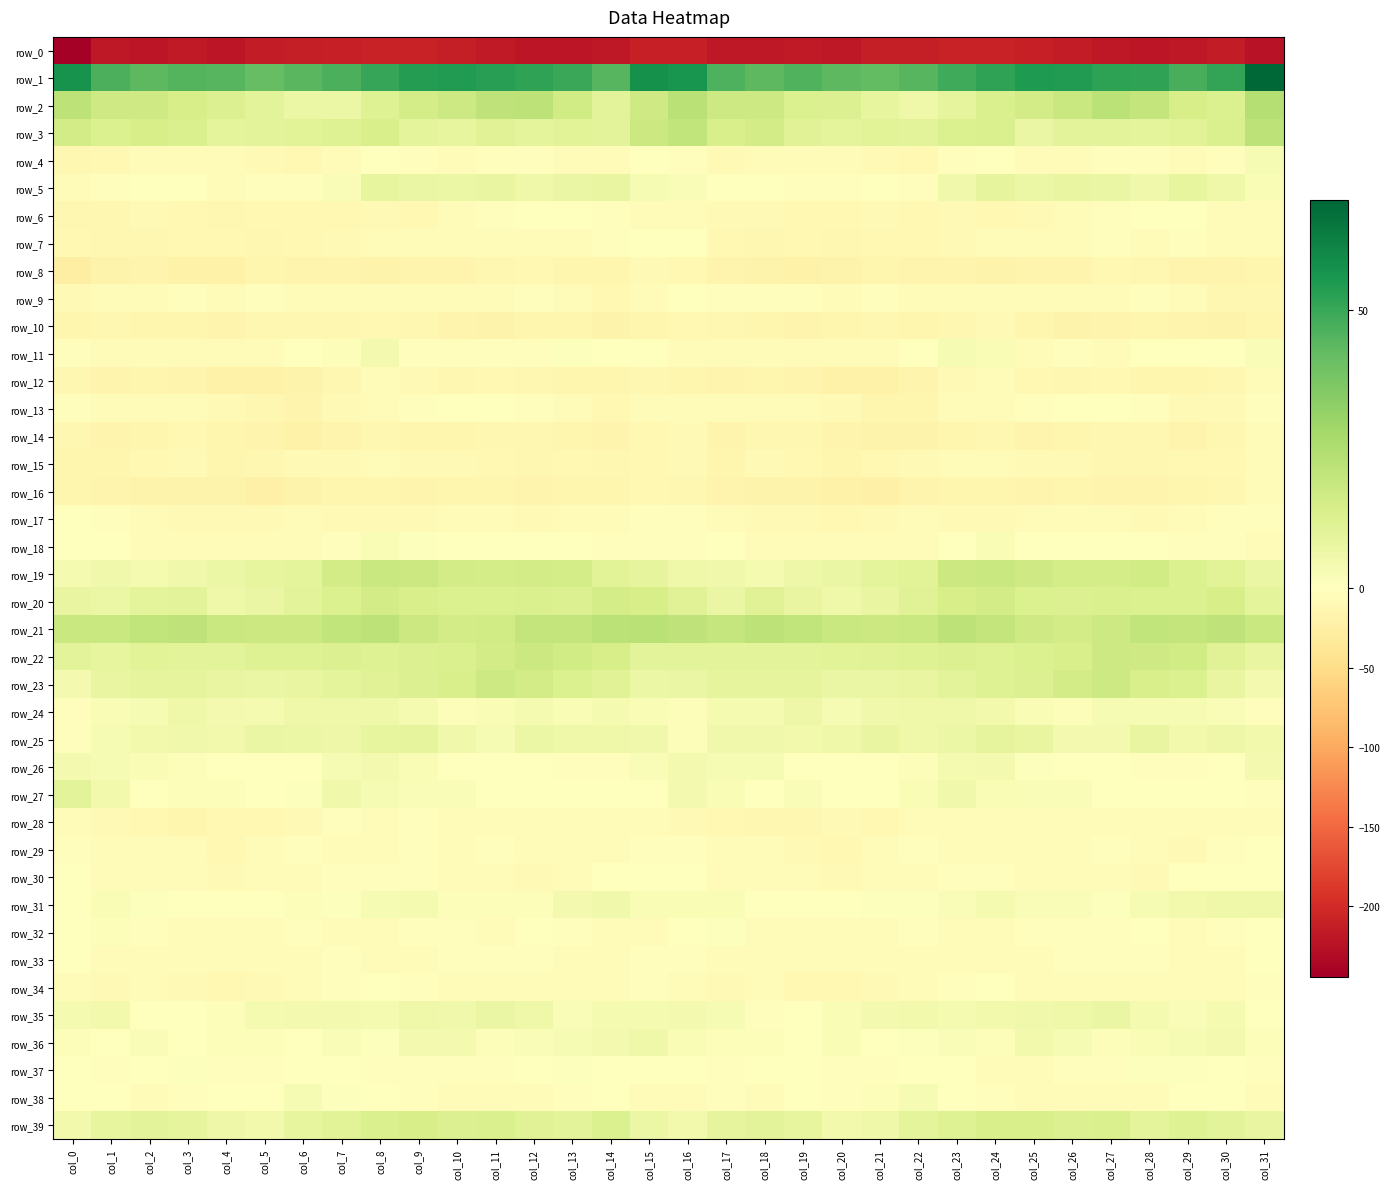

True or false: row_20 has a value of 5.6 at col_4.

True